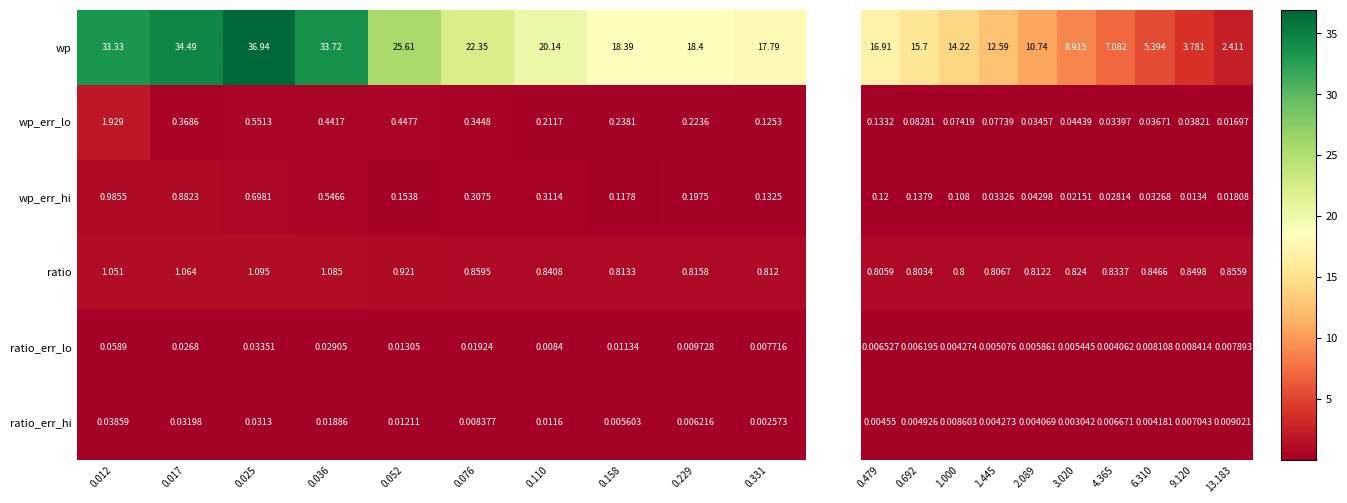

Is the value of wp_err_lo at 0.012 greater than the value of ratio at 0.110?

Yes